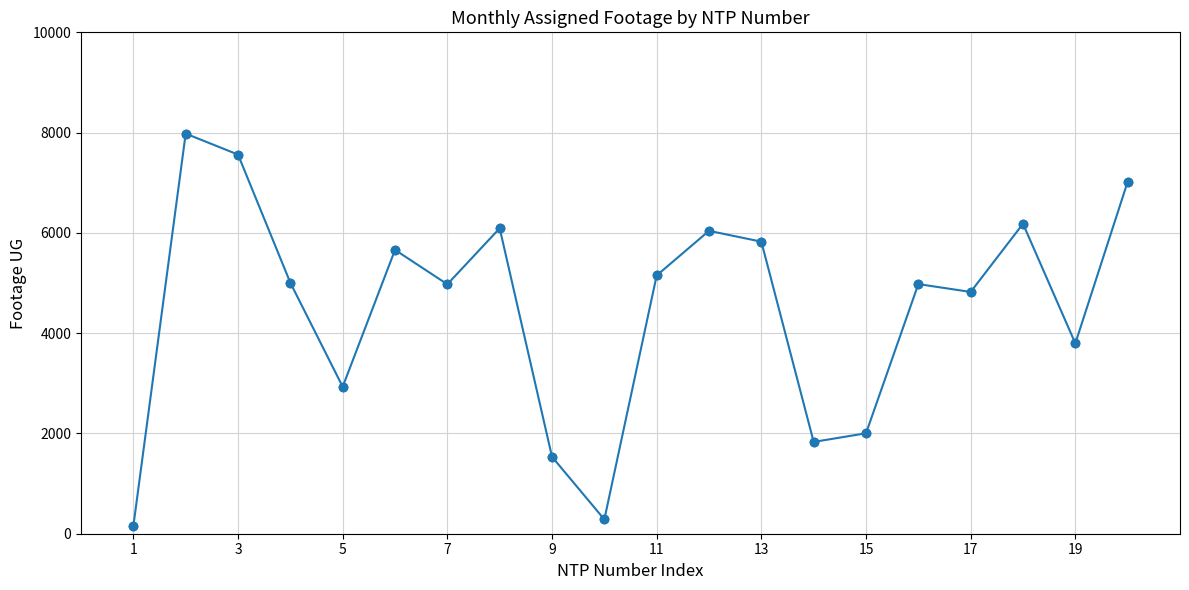

What is the difference between the second highest and second lowest values?

7277